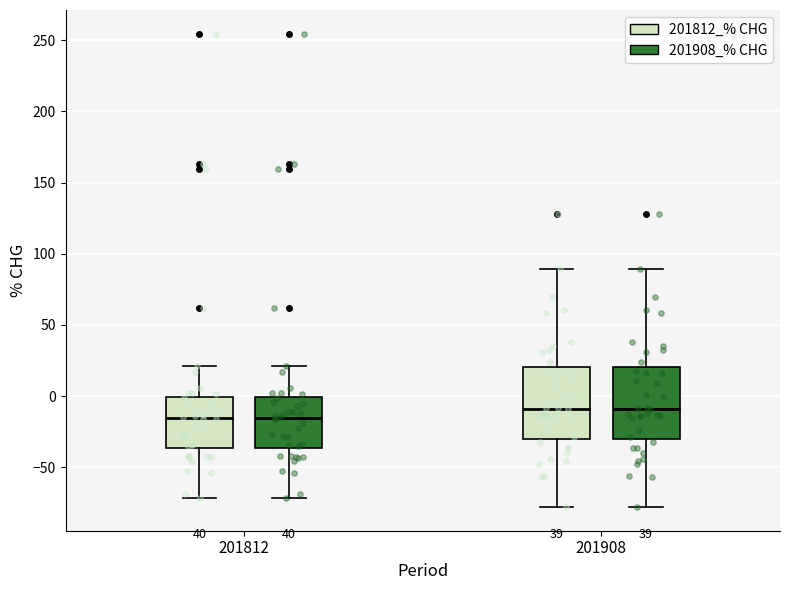

Where is the upper edge of the box for 201812 (201908_% CHG) on the y-axis? The values are not printed on the chart, so give them approximately, as read against the axis.

0